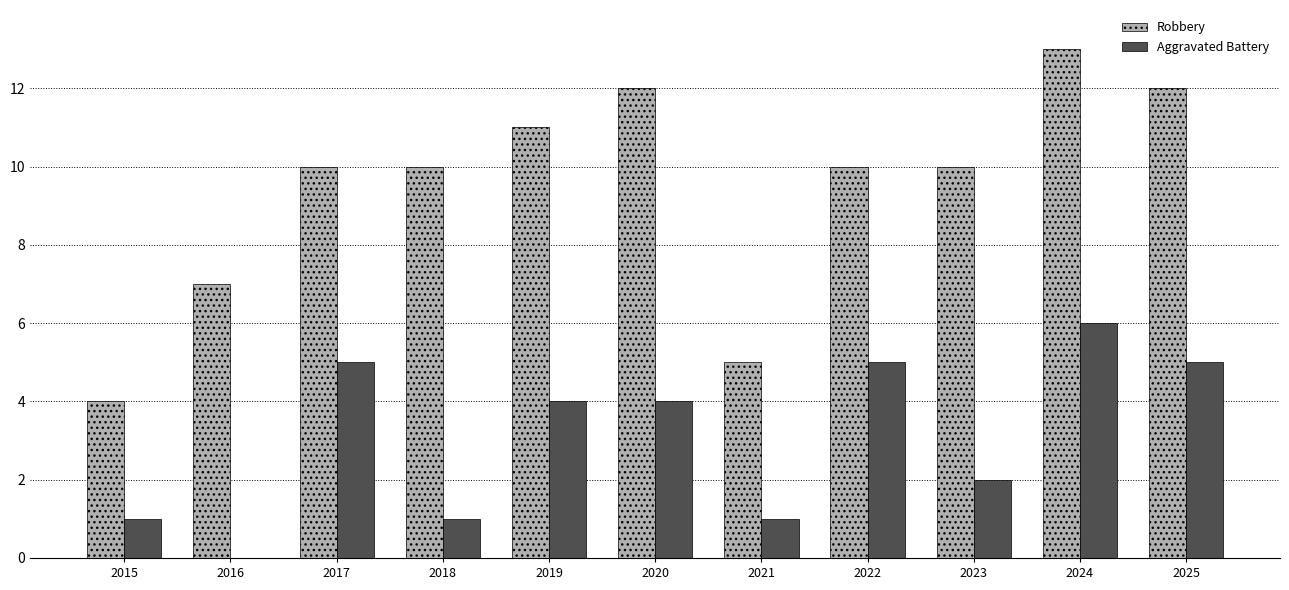

Which series has the largest total across all categories?

Robbery